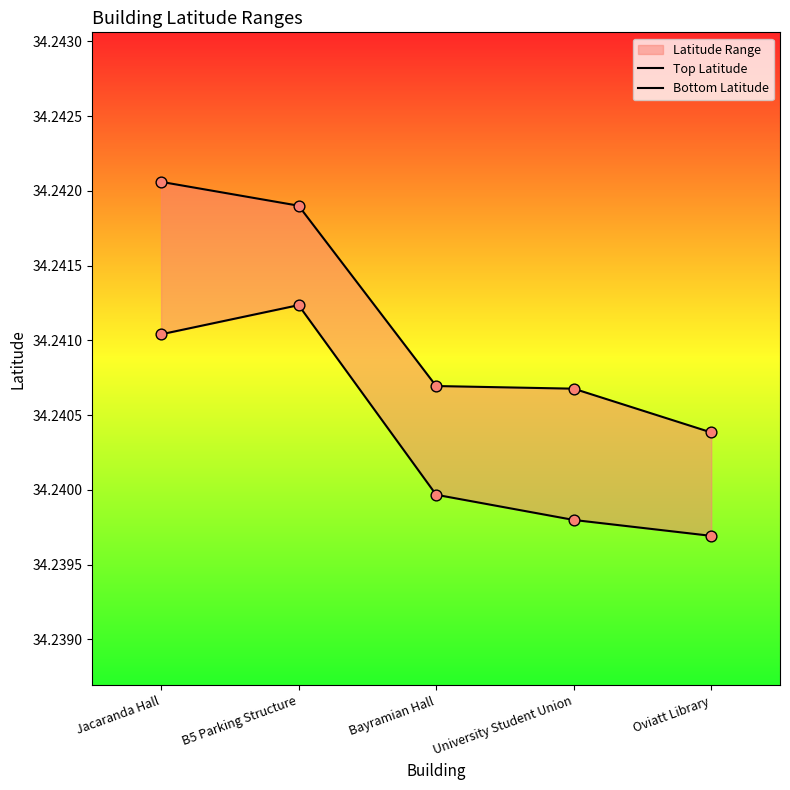

Which series reaches the minimum Y coordinate?

Bottom Latitude